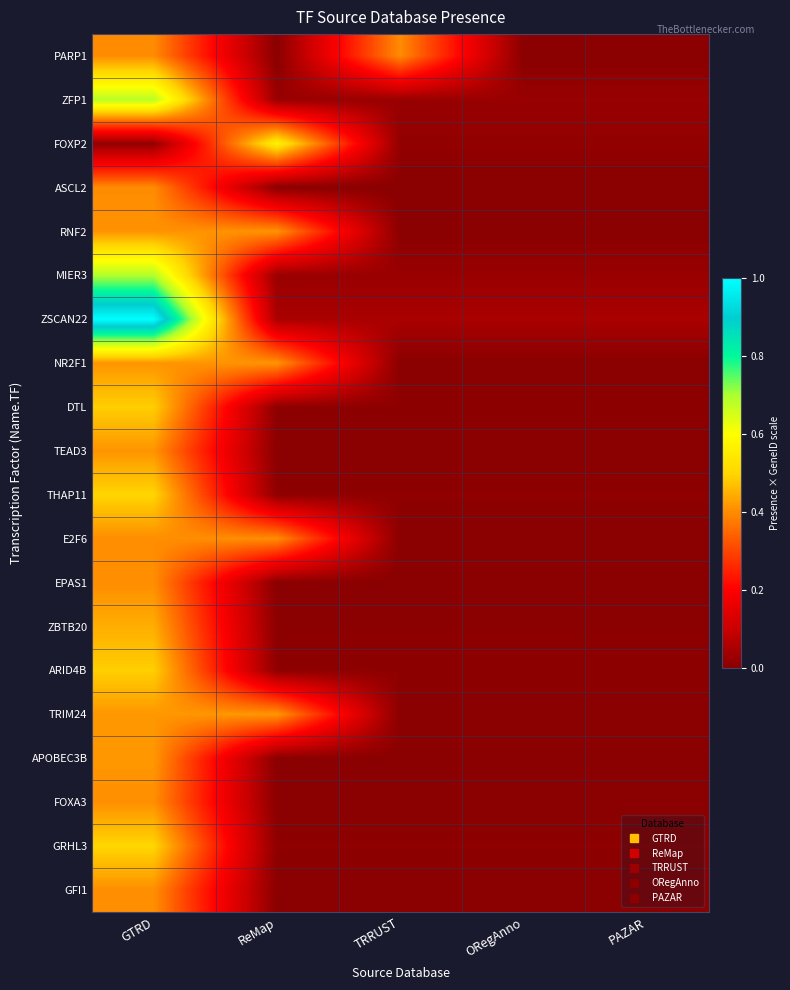

Rank the series by their maximum value, from lowest to highest.

PARP1, ASCL2, E2F6, EPAS1, GFI1, FOXA3, RNF2, TEAD3, NR2F1, TRIM24, APOBEC3B, ZBTB20, DTL, ARID4B, THAP11, GRHL3, FOXP2, ZFP1, MIER3, ZSCAN22